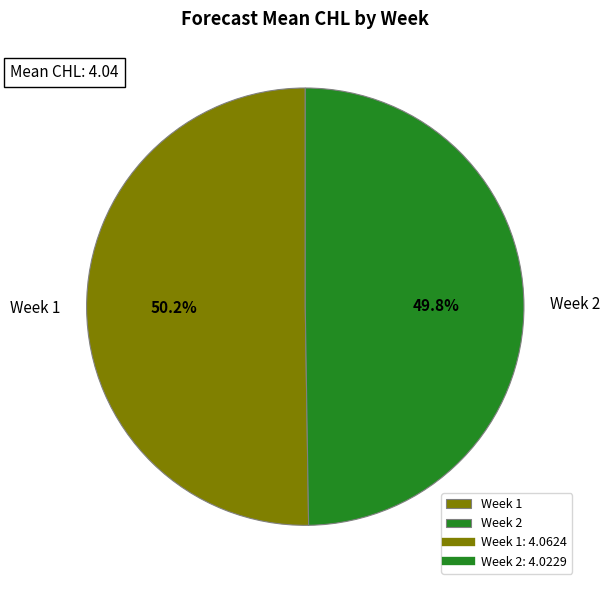

Approximately how many times larger is the value at Week 2 compared to Week 1?

1.0